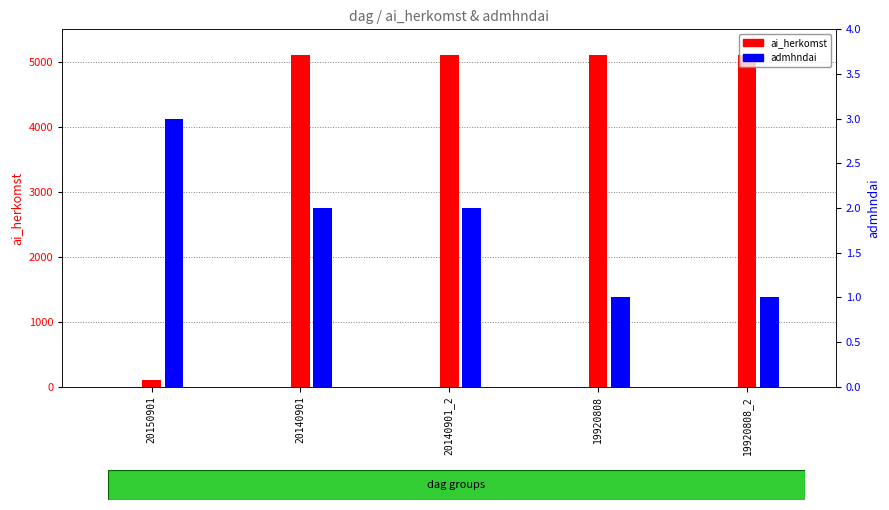

What is the sum of all admhndai values?

9